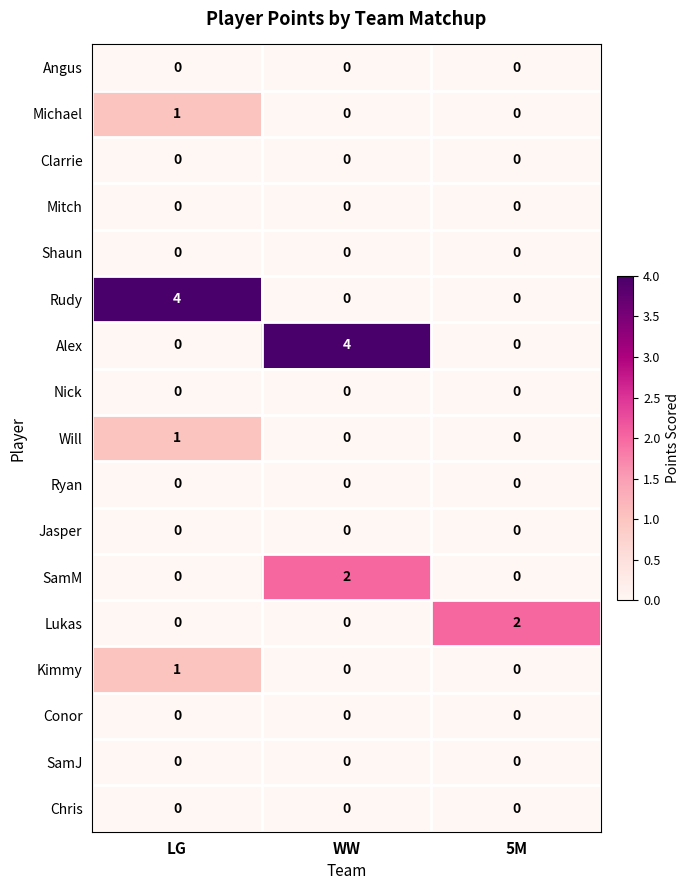

At which category is the sum across all series the highest?

LG